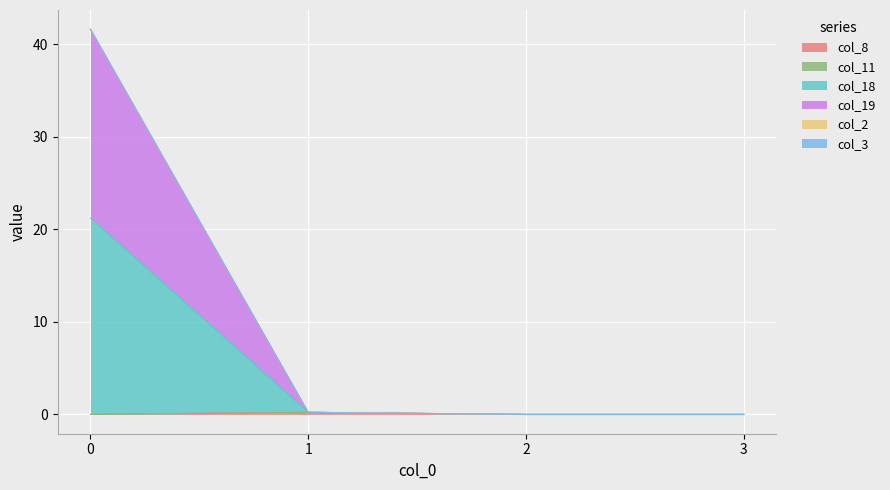

What is the difference between the maximum and minimum values in the col_8 series?

0.2